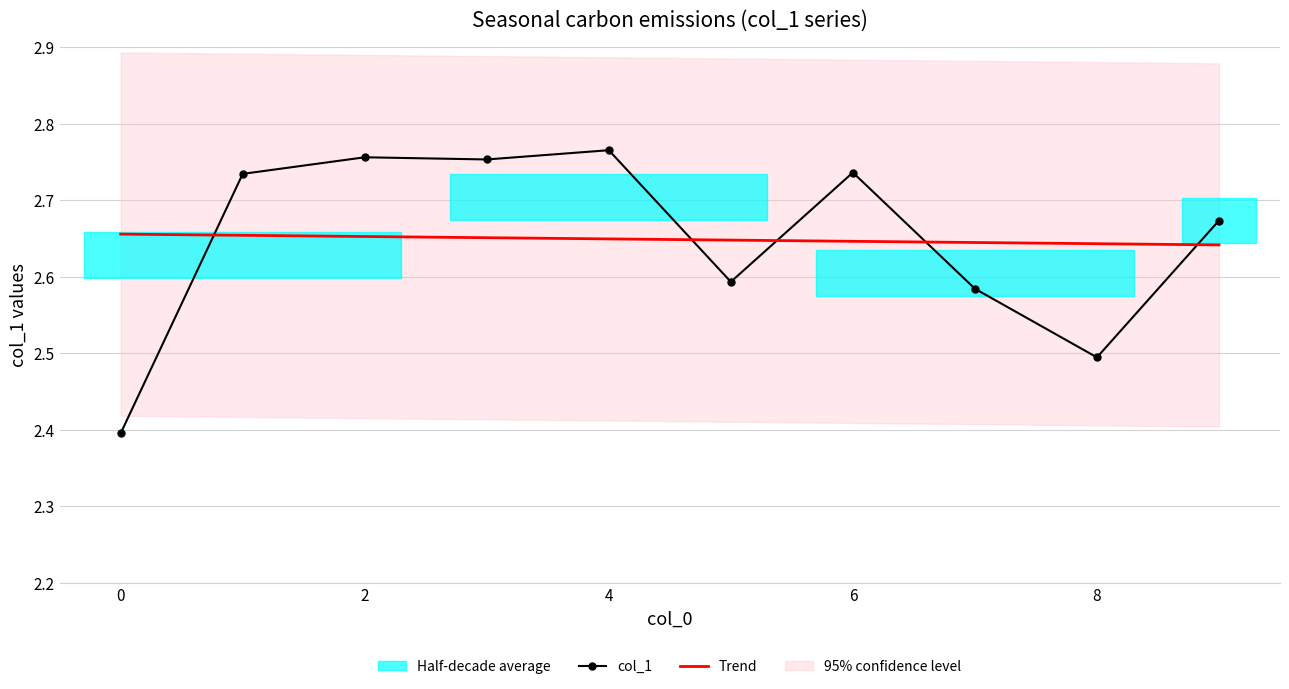

Is it true that Trend equals 0.7 at 8?

False